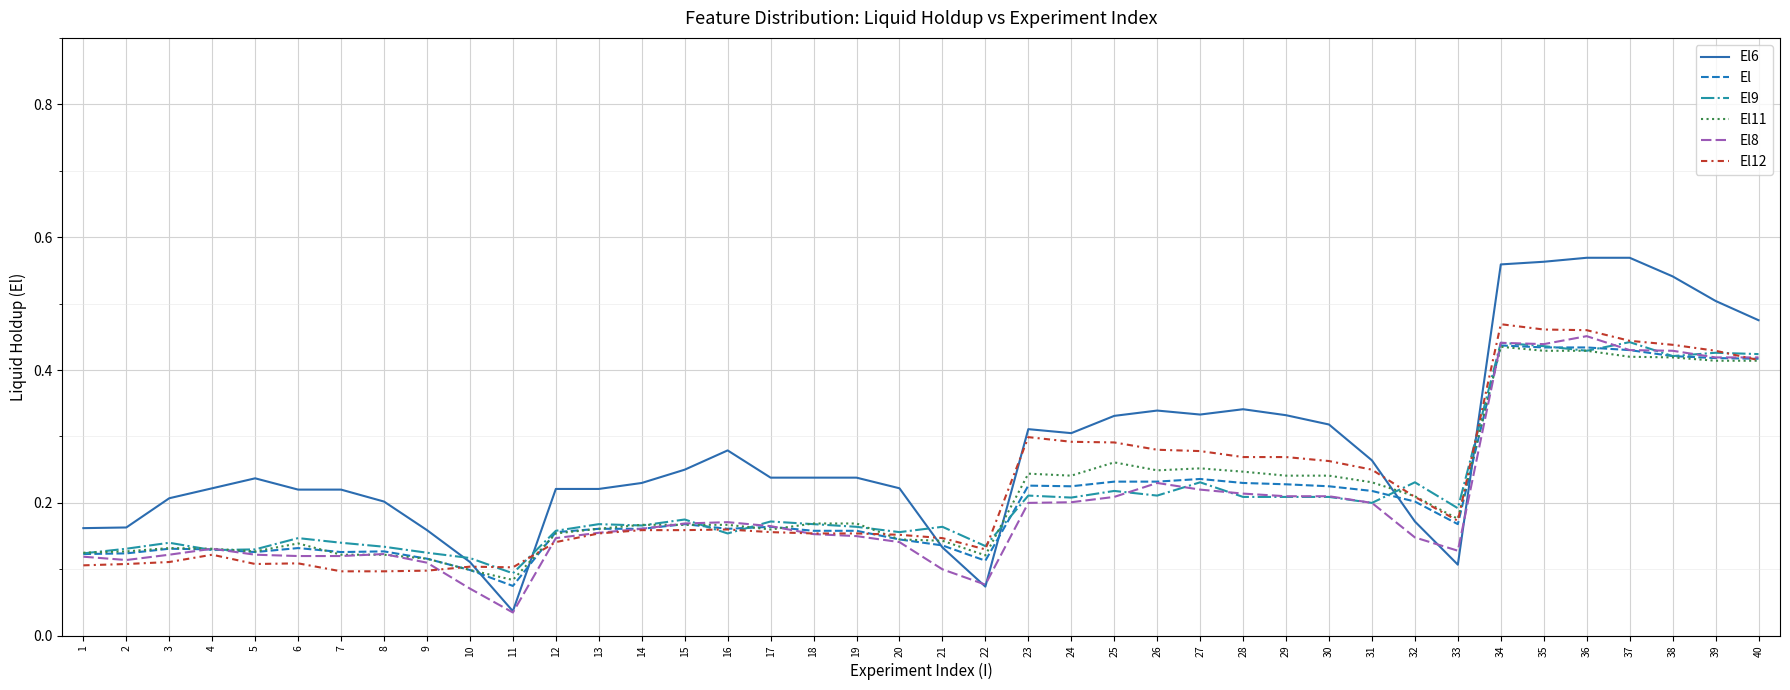

Which series has the widest spread of values?

El6